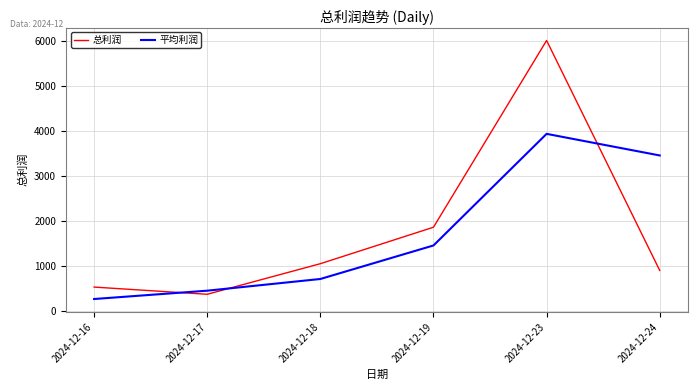

After their last crossing, which series has the higher values: 平均利润 or 总利润?

平均利润